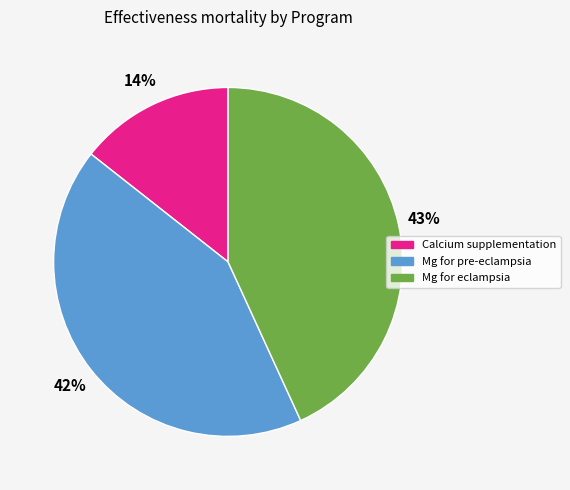

True or false: Mg for eclampsia accounts for 58% of the total.

False